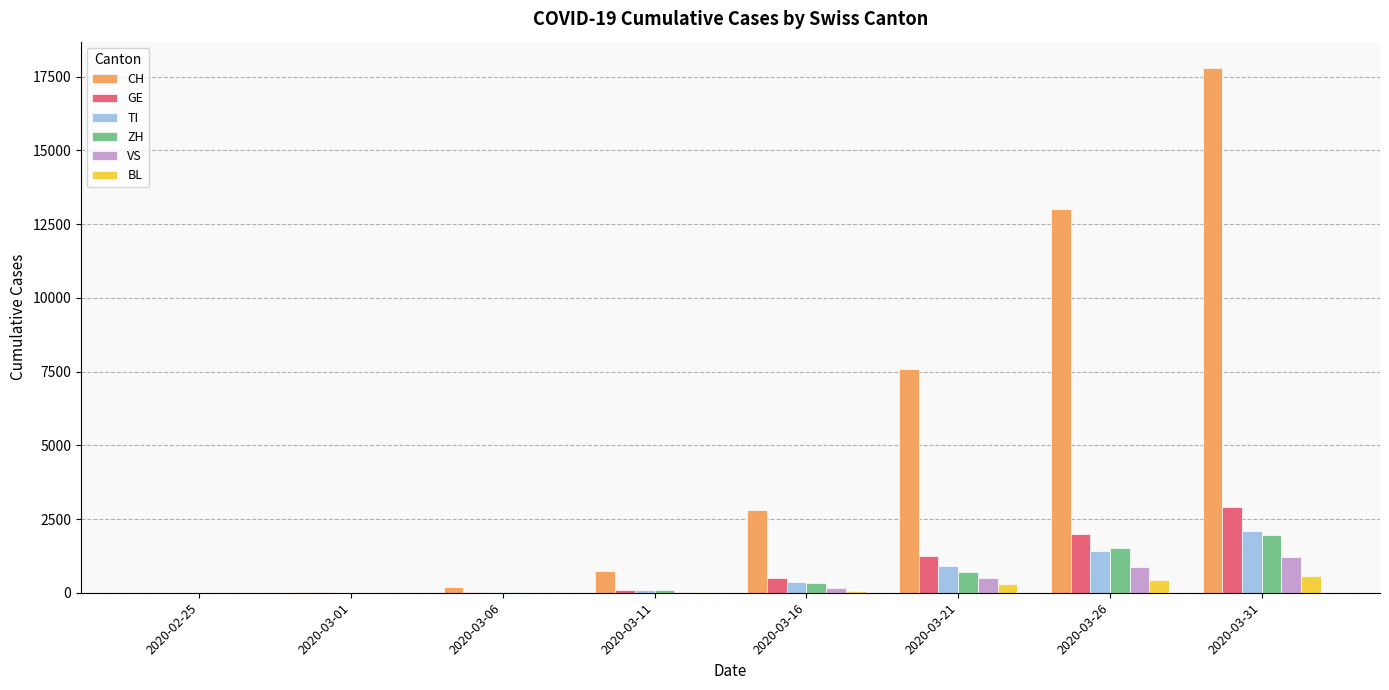

Which series changed the most between 2020-03-01 and 2020-03-31?

CH